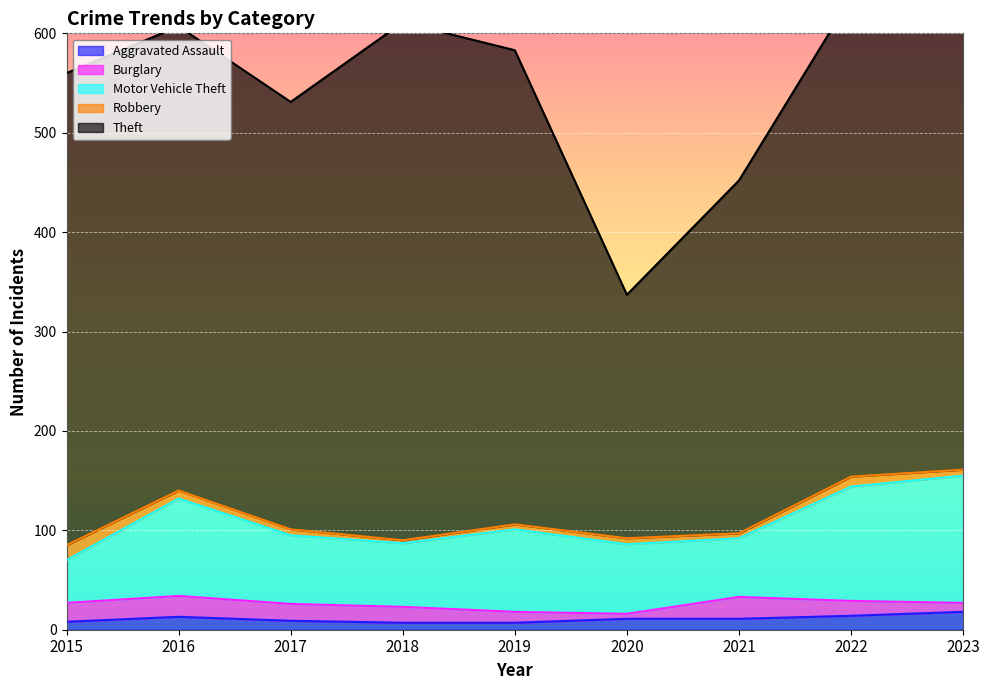

At which label is Aggravated Assault closest to 12?

2016